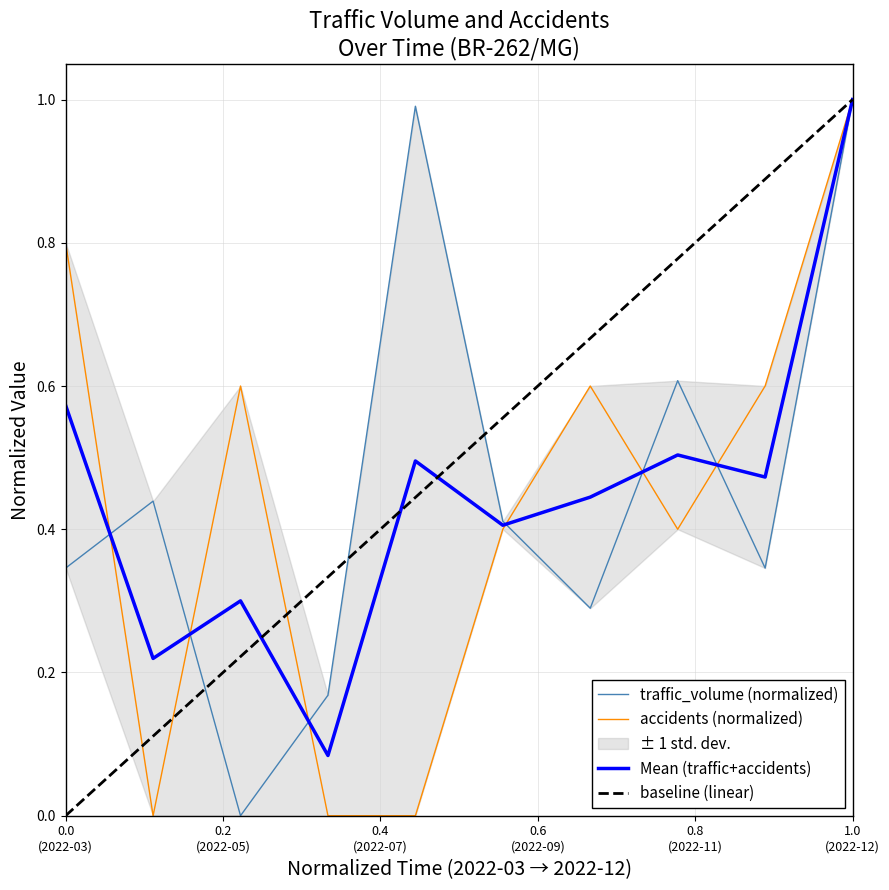

What is the highest value of the accidents series?

1.0